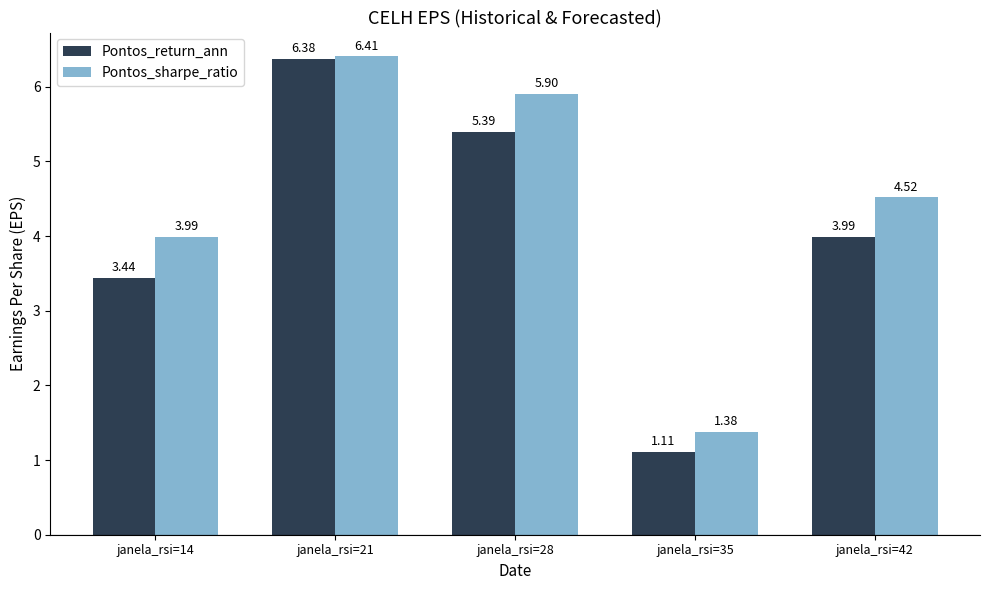

Read the Pontos_sharpe_ratio value at janela_rsi=28.

5.9